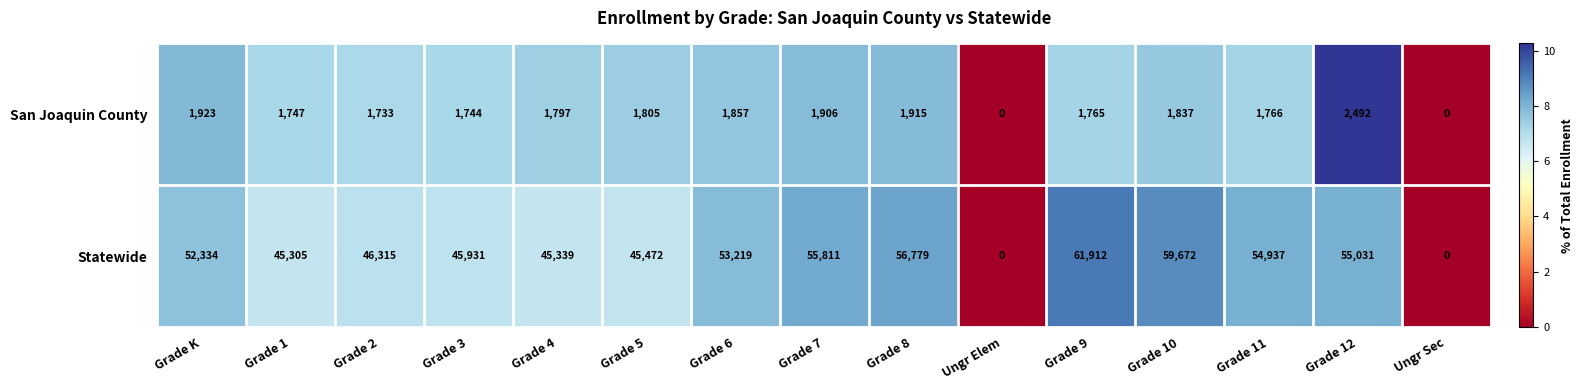

What is the total value across all series at Grade 11?

56703